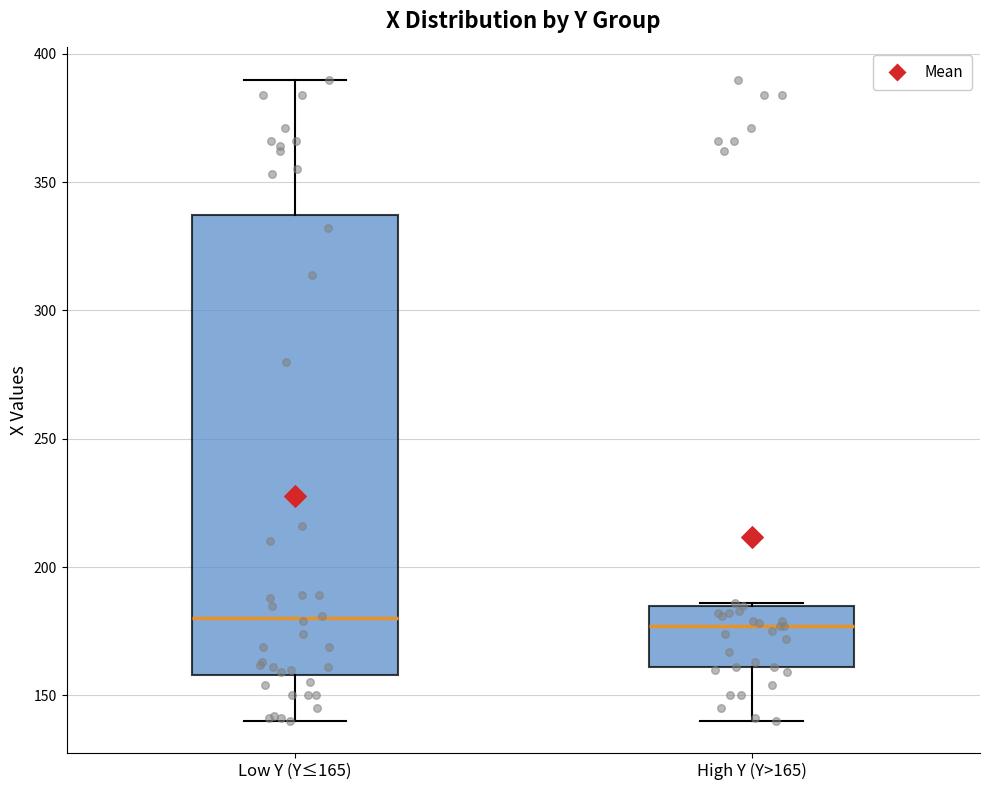

Reading left to right, read every box against the y-axis: the position of its median line, the range the box covers, and the ends of its whiskers. The values are not printed on the chart, so give them approximately, as read against the axis.

Low Y (Y≤165): median 180, box 160 to 335, whiskers 140 to 390
High Y (Y>165): median 175, box 160 to 185, whiskers 140 to 185